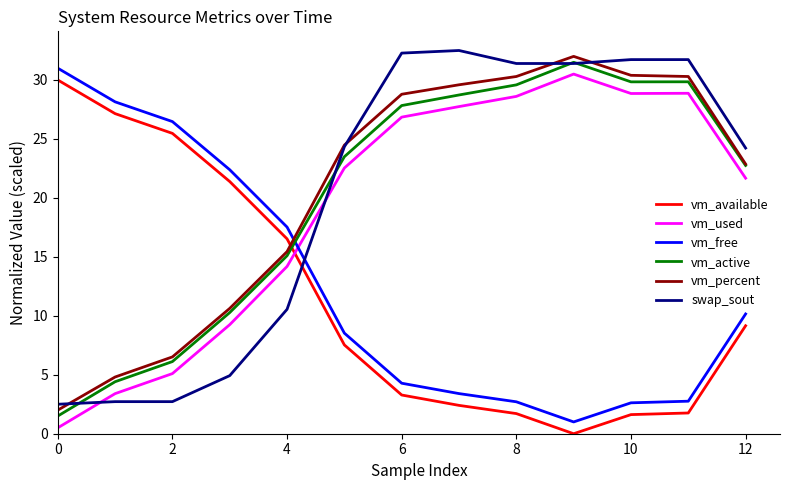

What is the minimum value for swap_sout?

2.5